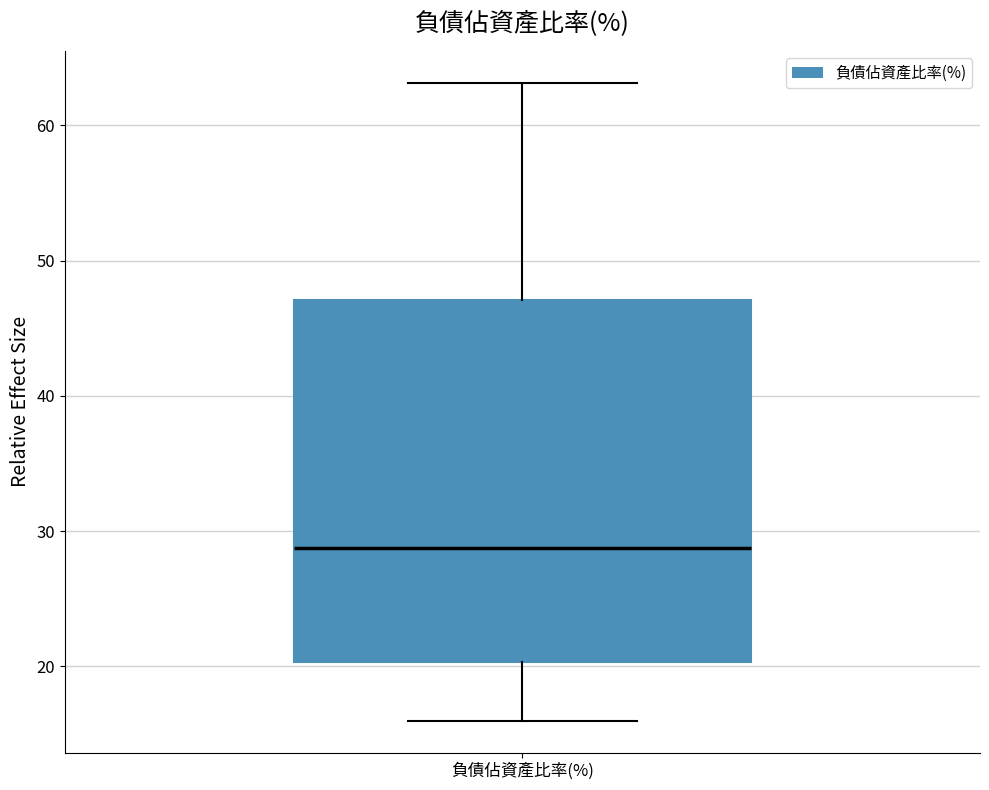

Where does the lower whisker of the box for 負債佔資產比率(%) end on the y-axis? The values are not printed on the chart, so give them approximately, as read against the axis.

16